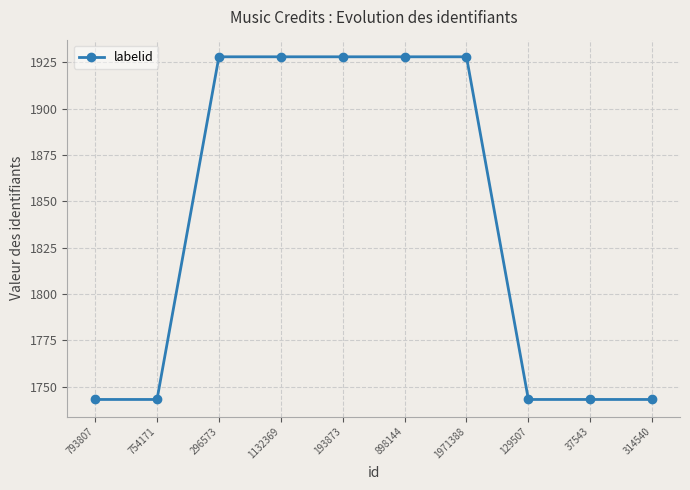

What is the label of the 5th point from the right?

898144